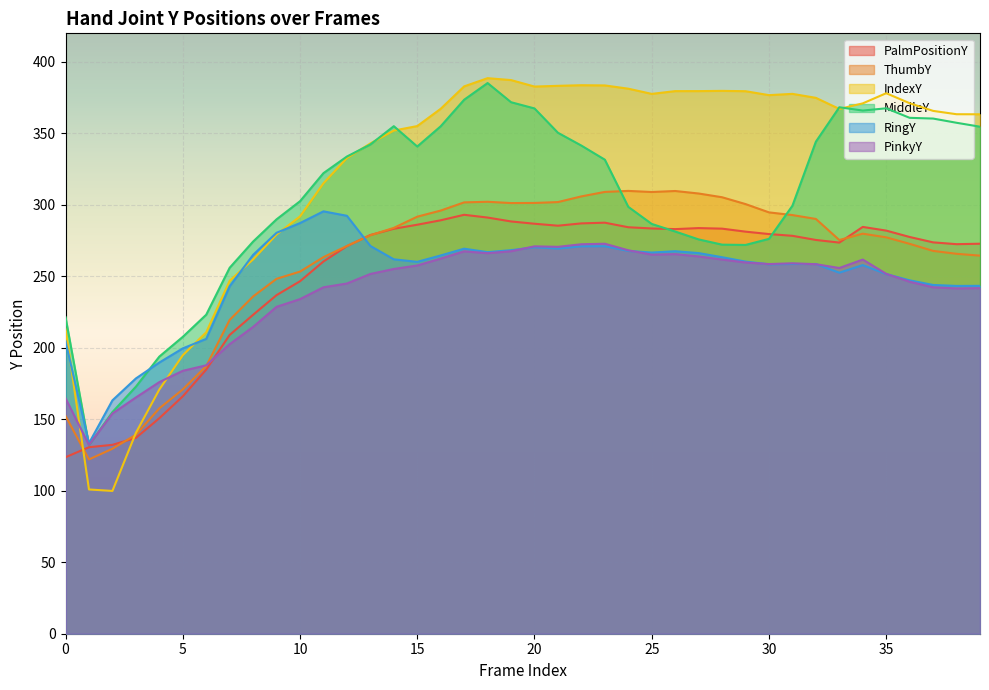

Reading left to right, extract all data points from this chart.

PalmPositionY: 123.5	130.5	132.1	137.0	150.8	166.1	184.8	209.0	223.1	236.9	246.6	260.4	271.1	278.9	283.3	286.1	289.2	293.1	291.1	288.4	286.8	285.4	287.1	287.5	284.4	283.5	283.0	283.8	283.4	281.3	279.6	278.4	275.5	273.6	284.6	282.0	277.5	273.8	272.5	272.8
ThumbY: 152.4	121.9	129.4	139.2	157.7	170.9	187.2	219.5	235.9	248.3	253.3	263.4	271.2	278.7	283.9	291.7	296.0	301.7	302.2	301.3	301.3	302.0	305.9	309.1	309.8	309.0	309.7	308.0	305.3	300.6	294.8	292.9	290.2	275.4	279.8	277.3	272.7	267.8	265.8	264.5
IndexY: 213.5	100.9	99.9	140.5	170.8	194.8	210.9	246.9	261.9	279.3	291.9	315.1	332.8	343.0	352.0	355.1	367.2	382.9	388.6	387.3	382.8	383.3	383.7	383.6	381.3	377.6	379.6	379.6	379.7	379.5	376.8	377.7	374.9	367.1	371.0	378.1	371.1	365.7	363.4	363.4
MiddleY: 221.5	131.8	155.0	172.8	193.9	207.7	223.2	256.0	274.3	289.9	302.5	322.2	333.8	342.2	355.1	340.8	355.0	373.5	385.2	371.8	367.5	350.4	341.5	331.6	298.6	286.7	281.4	275.8	272.2	272.0	276.2	299.4	344.2	368.3	366.0	367.6	360.9	360.4	357.4	354.7
RingY: 204.6	133.3	163.3	178.6	189.7	199.6	206.2	243.0	265.0	280.5	287.3	295.5	292.4	271.3	261.9	260.1	264.6	269.3	266.9	268.3	270.4	269.5	271.0	271.1	267.8	266.6	267.6	266.3	263.4	260.3	258.4	258.7	258.6	252.6	257.9	251.6	247.2	244.0	243.3	243.4
PinkyY: 164.7	132.1	154.0	165.3	176.0	183.9	187.8	202.6	214.6	228.7	234.1	242.3	245.0	251.7	255.2	257.6	262.4	267.5	266.2	267.6	271.0	270.7	272.5	272.8	268.2	265.2	265.5	263.9	261.8	259.7	258.6	259.1	258.5	255.8	261.7	251.8	246.2	242.3	241.6	241.7